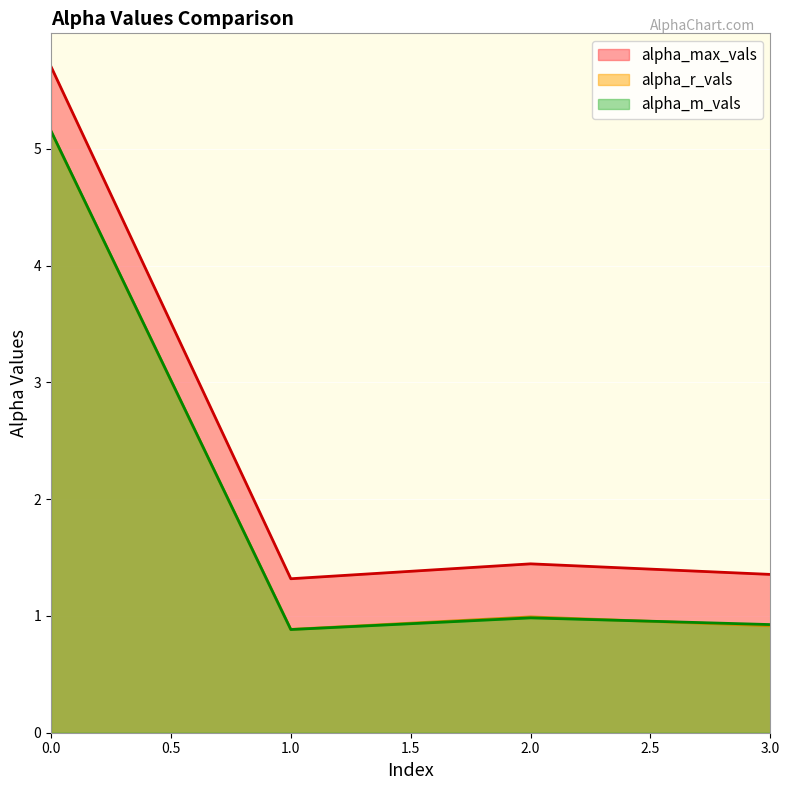

How many lines are shown in the chart?

3